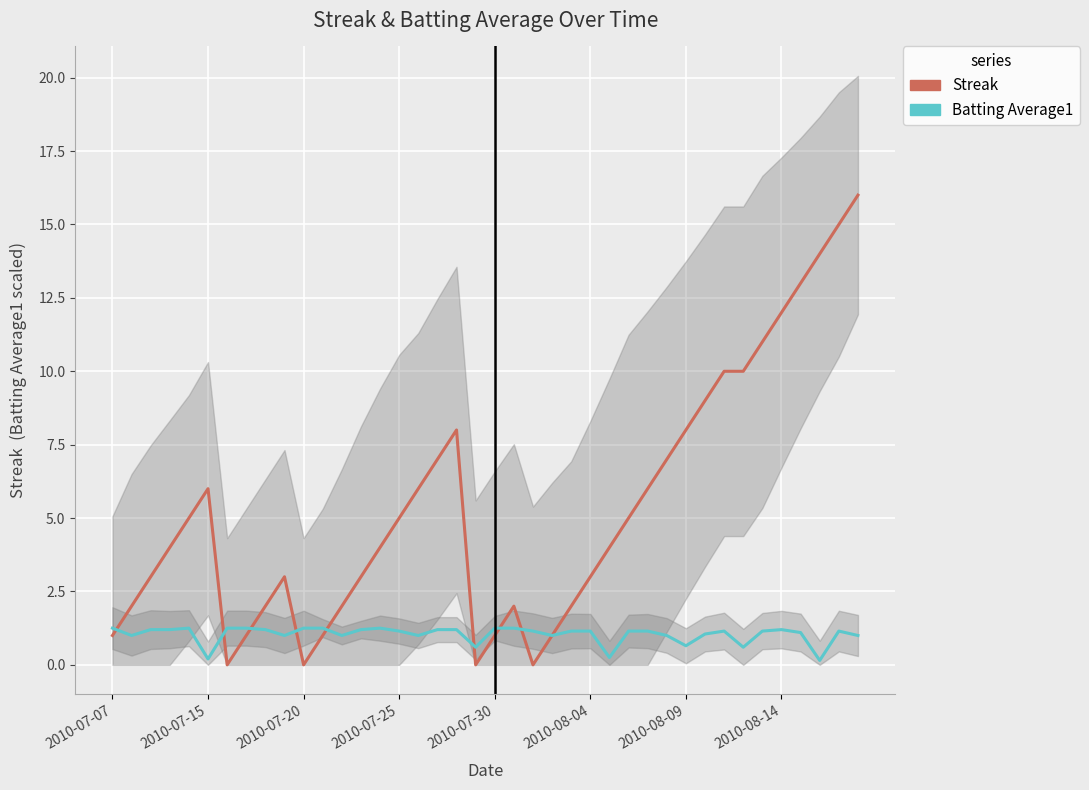

What is the difference between the Batting Average1 values at 15 and 13?

0.1